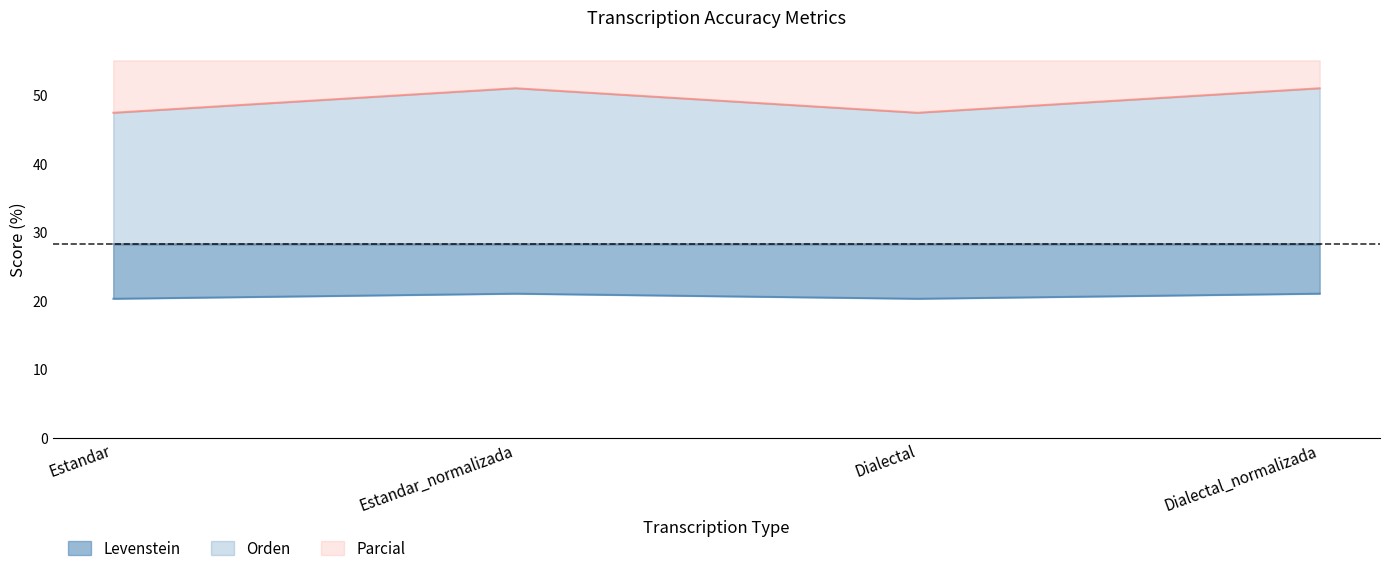

Which label corresponds to the smallest value in the chart?

Estandar